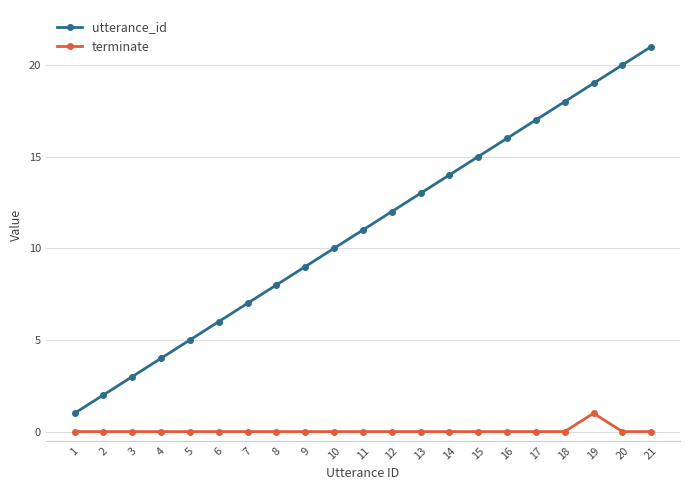

Reading right to left, transcribe all the data shown in this chart.

utterance_id: 21	20	19	18	17	16	15	14	13	12	11	10	9	8	7	6	5	4	3	2	1
terminate: 0	0	1	0	0	0	0	0	0	0	0	0	0	0	0	0	0	0	0	0	0